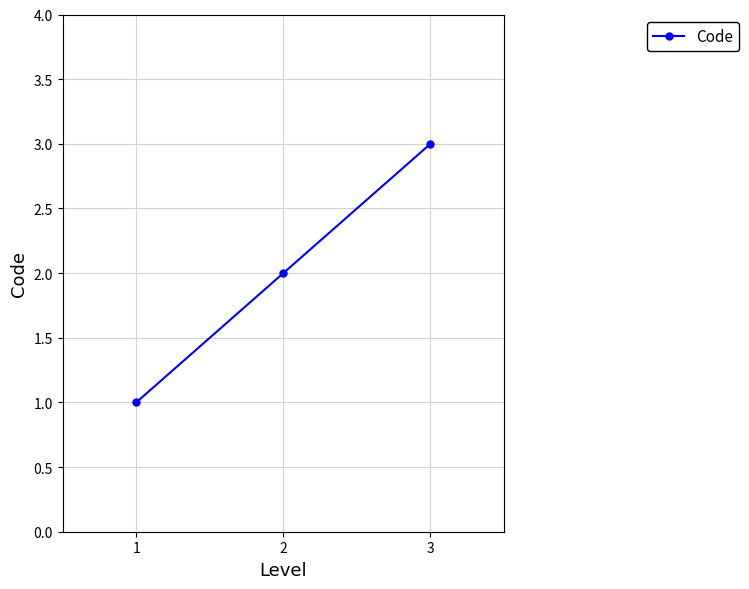

What is the difference between the maximum and second lowest values?

1